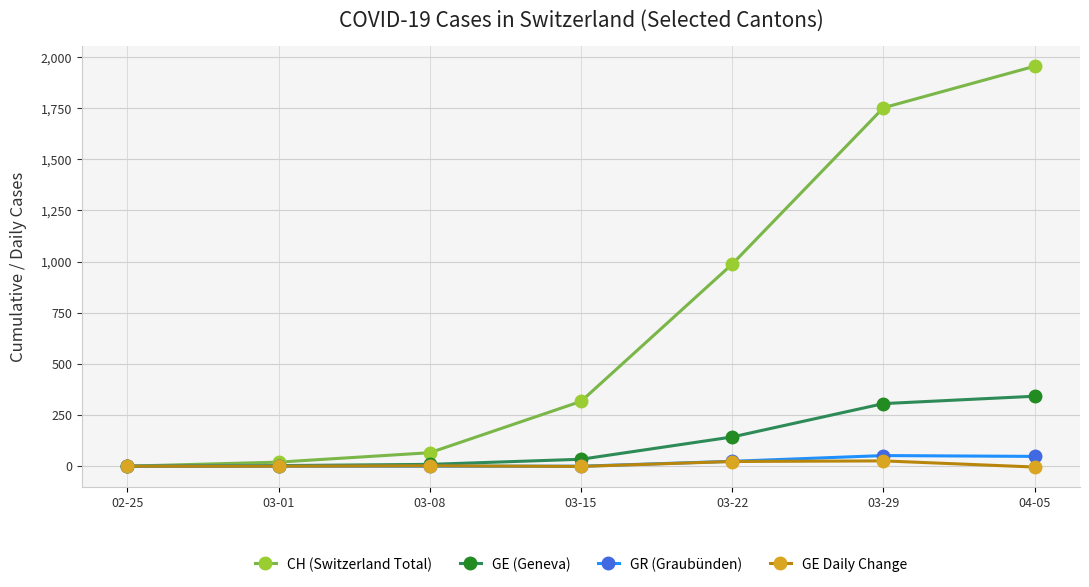

True or false: CH (Switzerland Total) has more than 0 points higher than both neighbors.

False